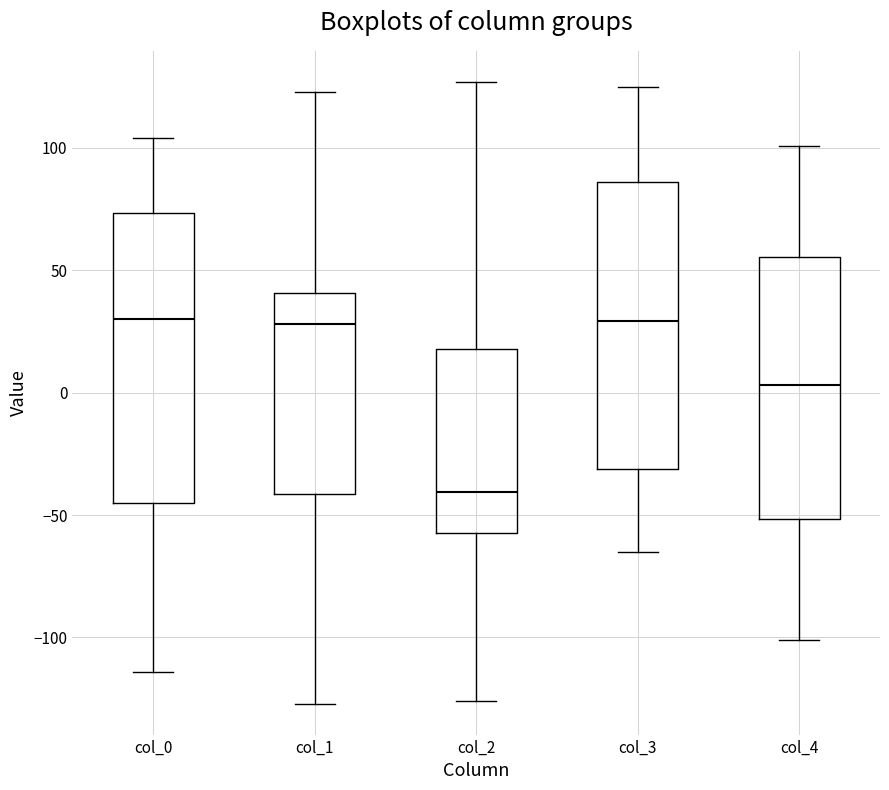

Reading left to right, transcribe this box plot: for each box, give where its median line is, the range the box spans, and where its two whiskers end, as read against the y-axis. The values are not printed on the chart, so give them approximately, as read against the axis.

col_0: median 30, box -45 to 75, whiskers -115 to 105
col_1: median 30, box -40 to 40, whiskers -125 to 125
col_2: median -40, box -55 to 20, whiskers -125 to 125
col_3: median 30, box -30 to 85, whiskers -65 to 125
col_4: median 5, box -50 to 55, whiskers -100 to 100